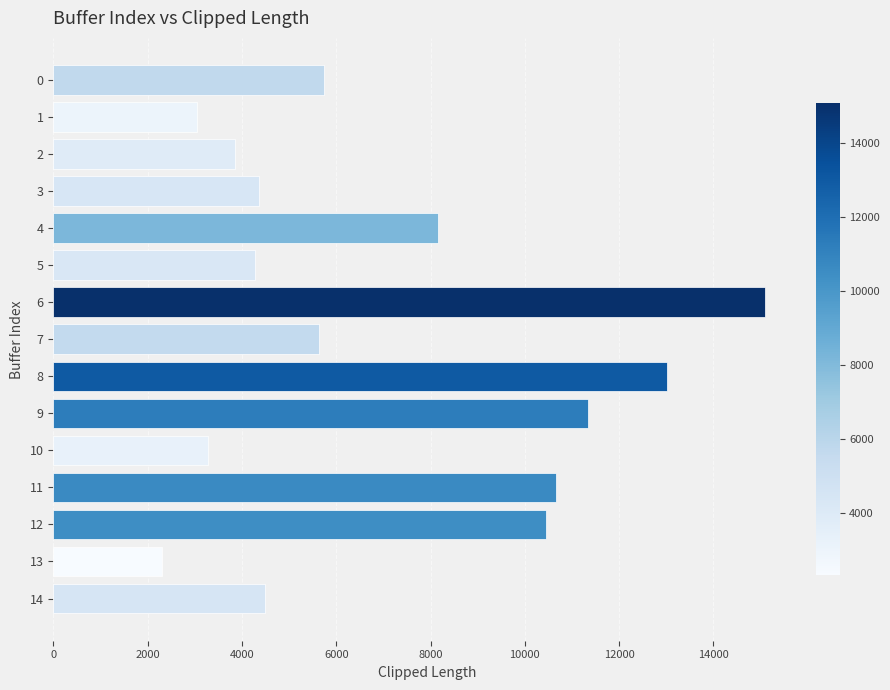

What is the value of the 7th bar from the top?

15084.6